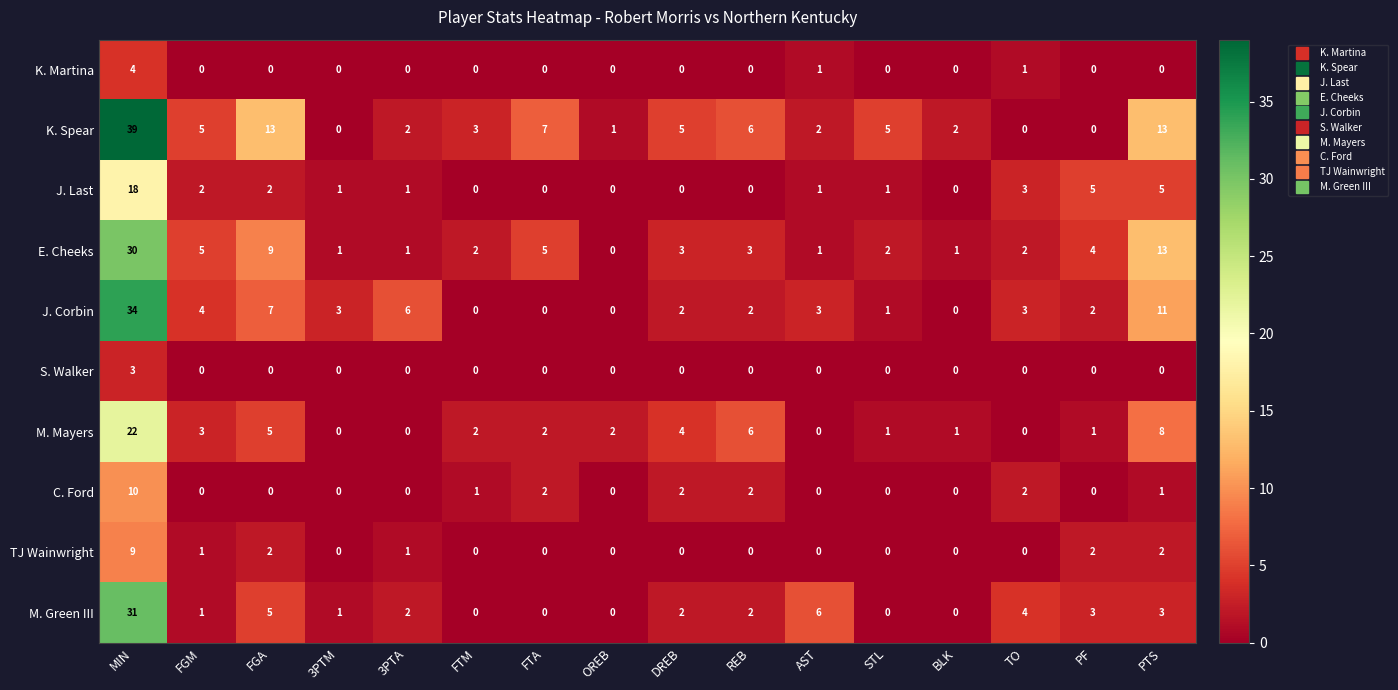

At which category does the chart reach its peak across all series?

MIN